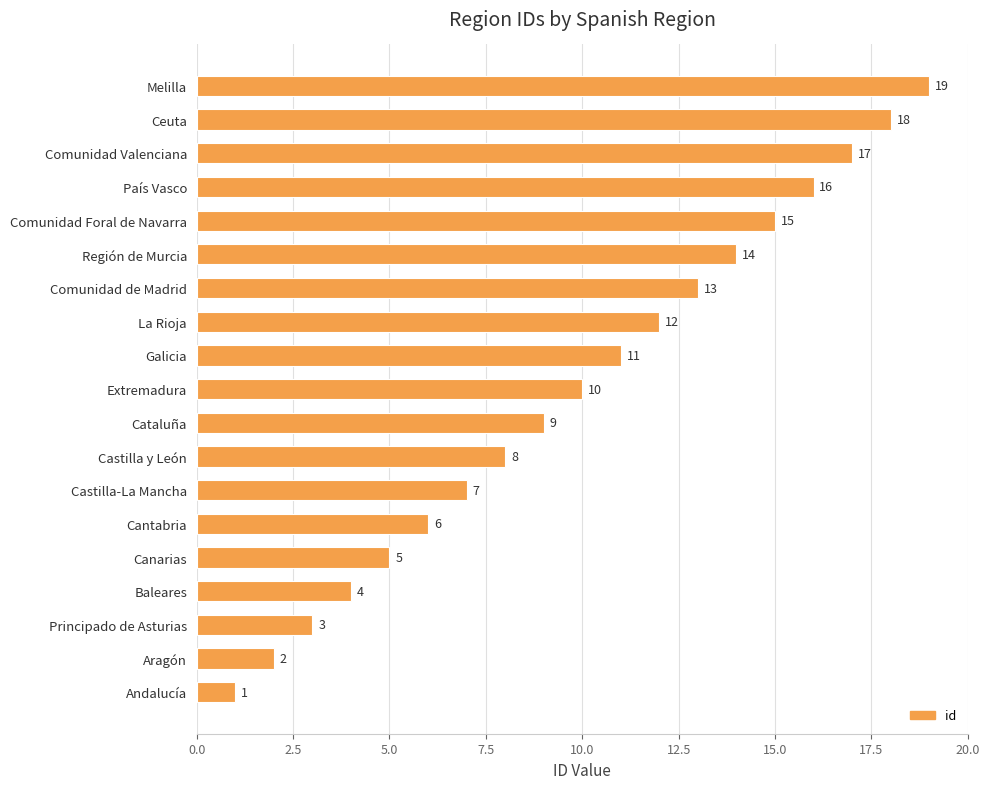

Rank the categories by value from highest to lowest.

Melilla, Ceuta, Comunidad Valenciana, País Vasco, Comunidad Foral de Navarra, Región de Murcia, Comunidad de Madrid, La Rioja, Galicia, Extremadura, Cataluña, Castilla y León, Castilla-La Mancha, Cantabria, Canarias, Baleares, Principado de Asturias, Aragón, Andalucía